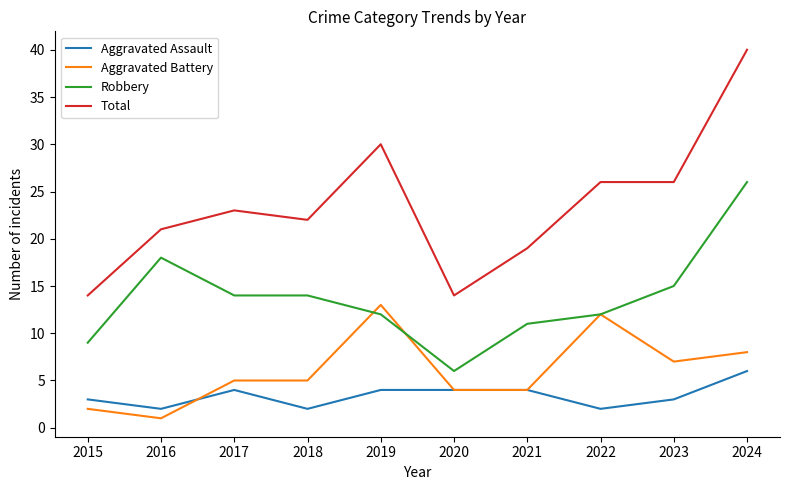

What value does the Total series have at 2018?

22